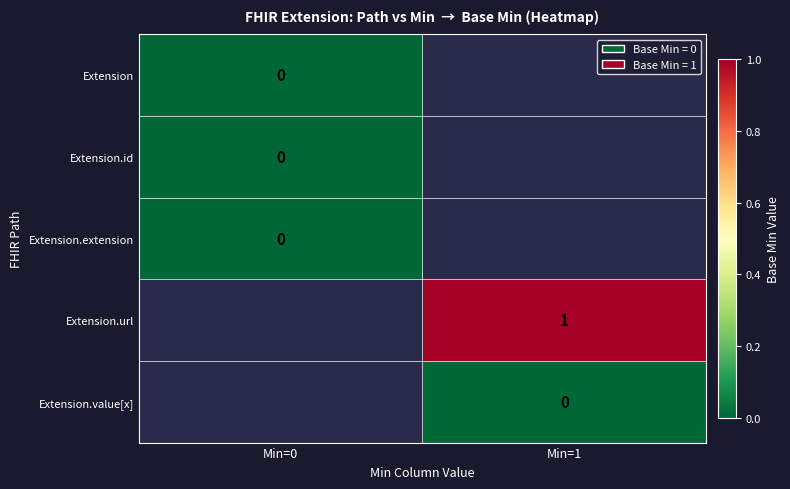

True or false: Extension.url has a value of 0 at Min=1.

False